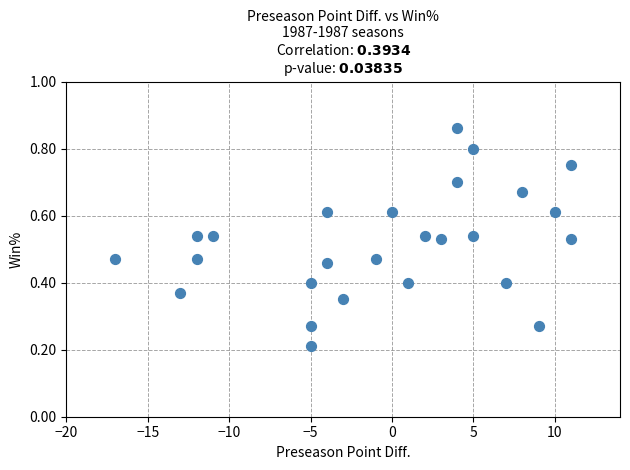

What is the range of X values (max minus min)?

28.0